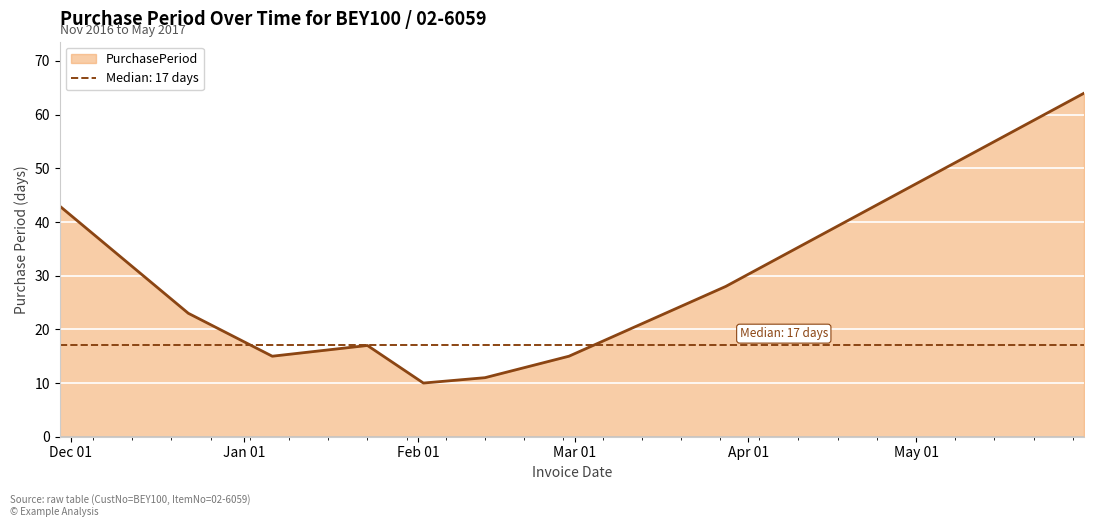

List the labels in order of value, smallest first.

2017-02-02, 2017-02-13, 2017-01-06, 2017-02-28, 2017-01-23, 2016-12-22, 2017-03-28, 2016-11-29, 2017-05-31